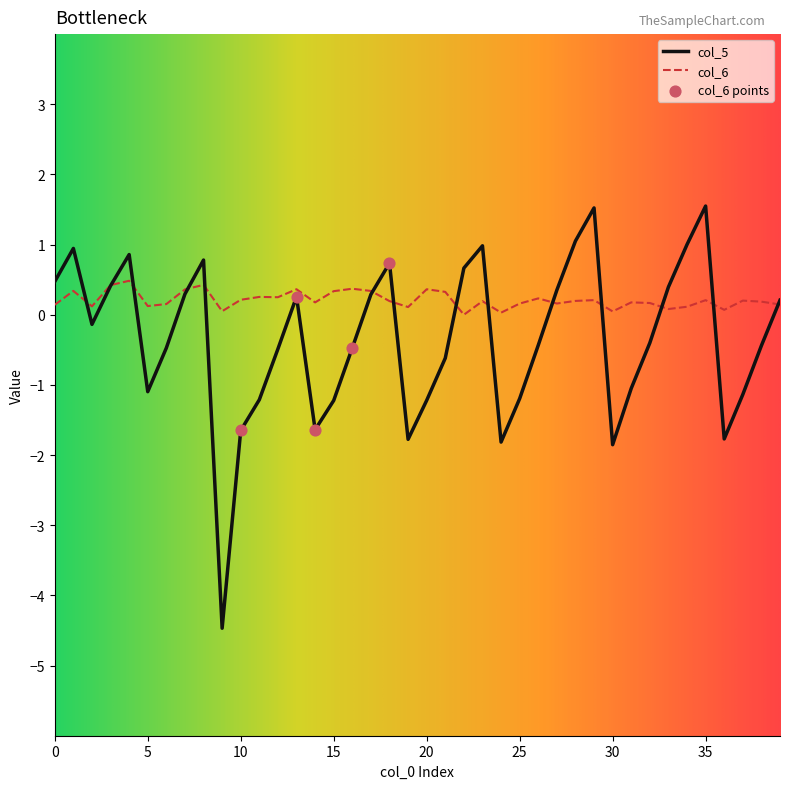

Which series has the largest total across all categories?

col_6